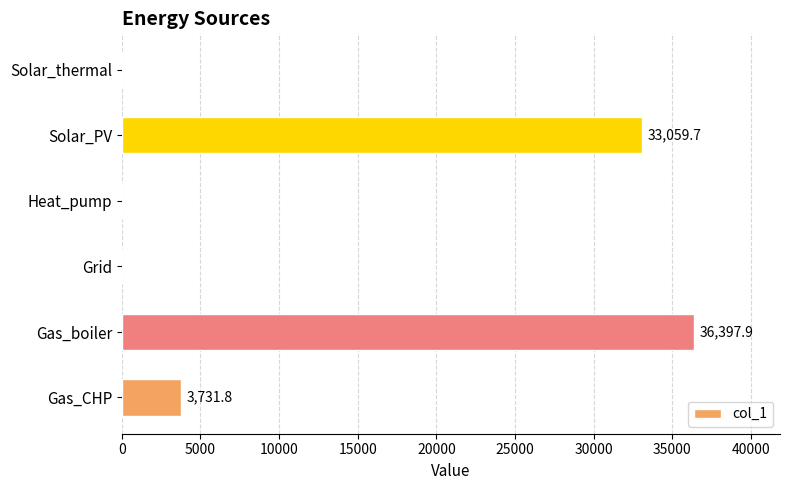

What is the sum of all values?

73189.4